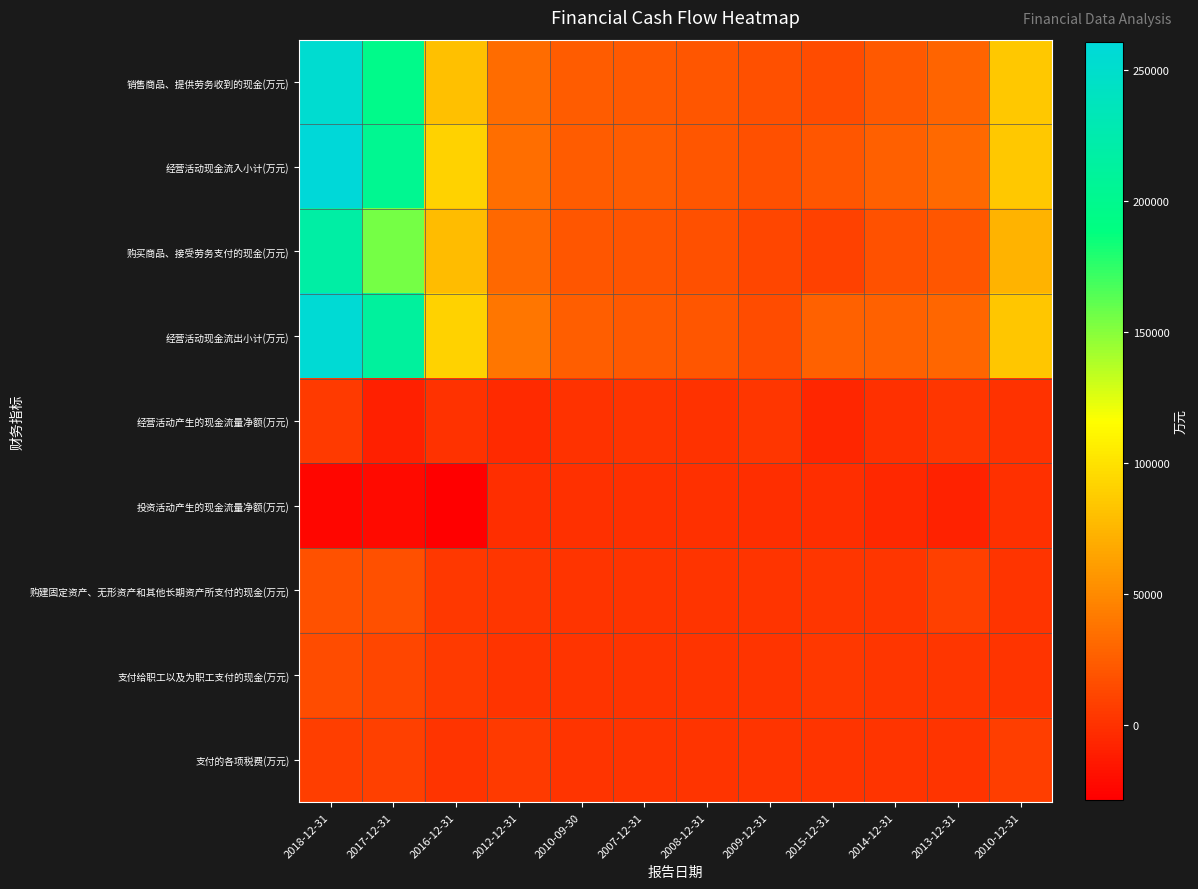

What is the total value across all series at 2016-12-31?

321144